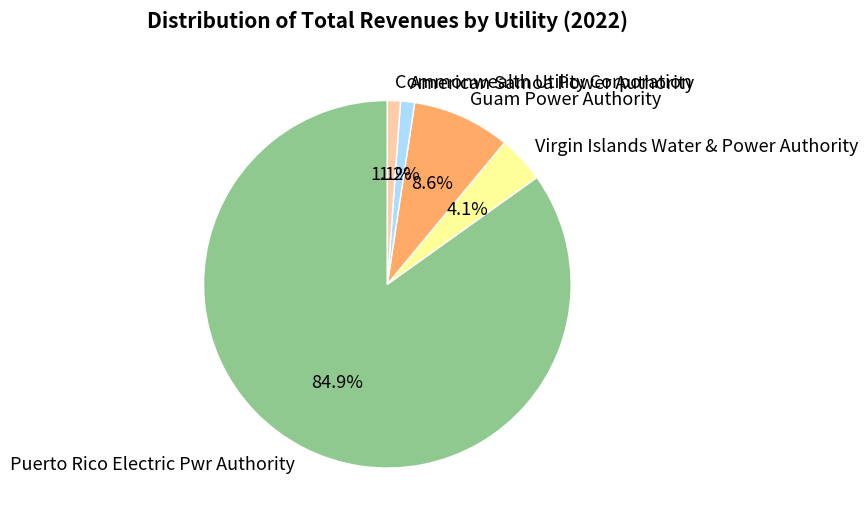

What is the ratio of the value at American Samoa Power Authority to the value at Virgin Islands Water & Power Authority?

0.3